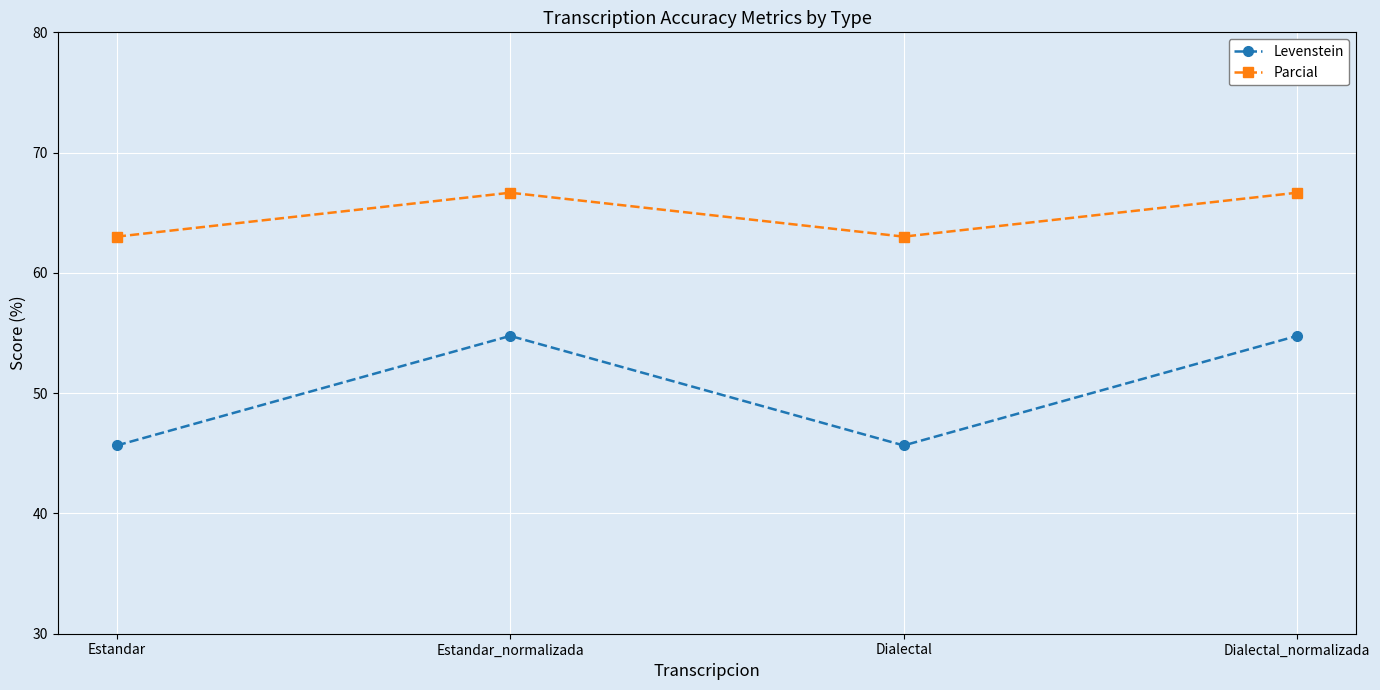

Rank the series by their maximum value, from highest to lowest.

Parcial, Levenstein